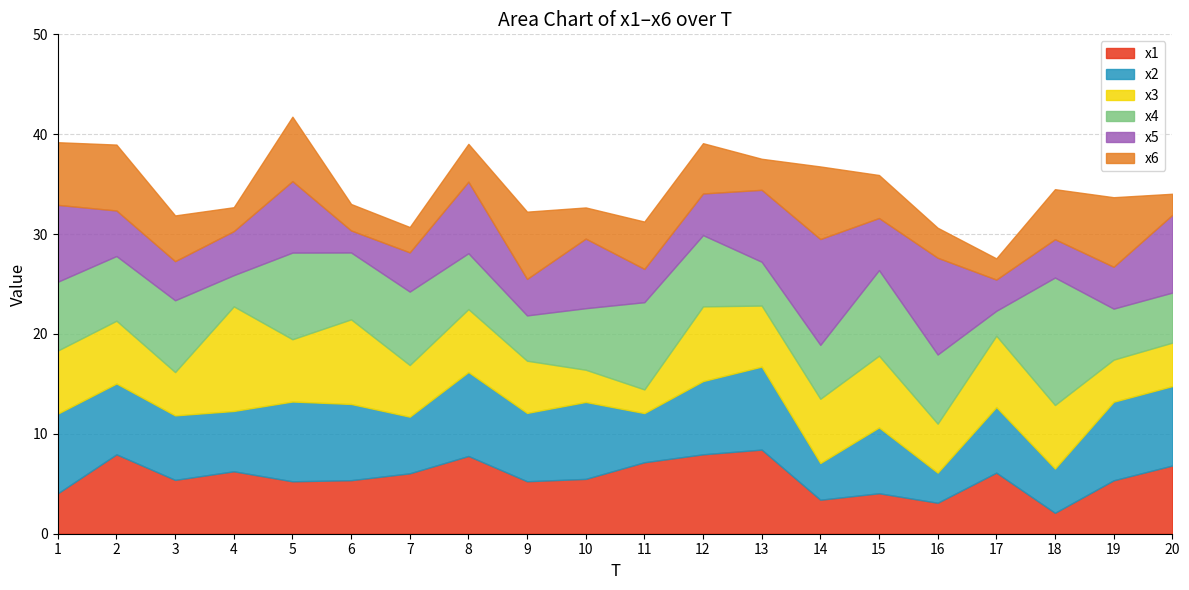

After their last crossing, which series has the higher values: x3 or x1?

x1